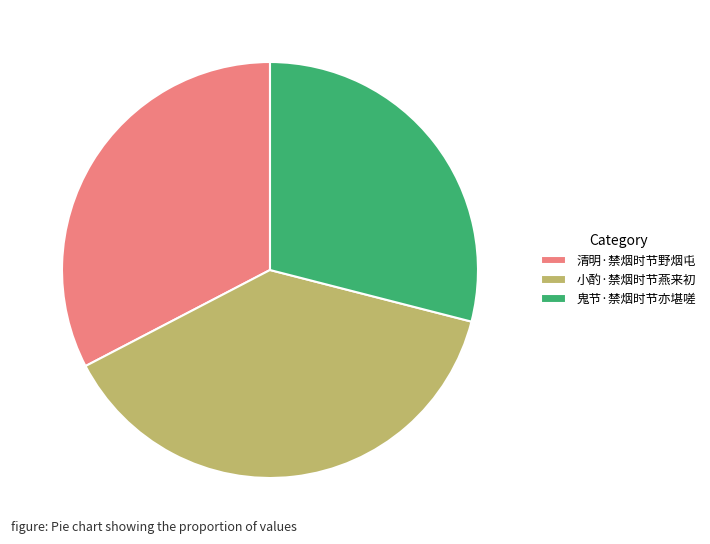

Approximately how many times larger is the value at 小酌·禁烟时节燕来初 compared to 清明·禁烟时节野烟屯?

1.2